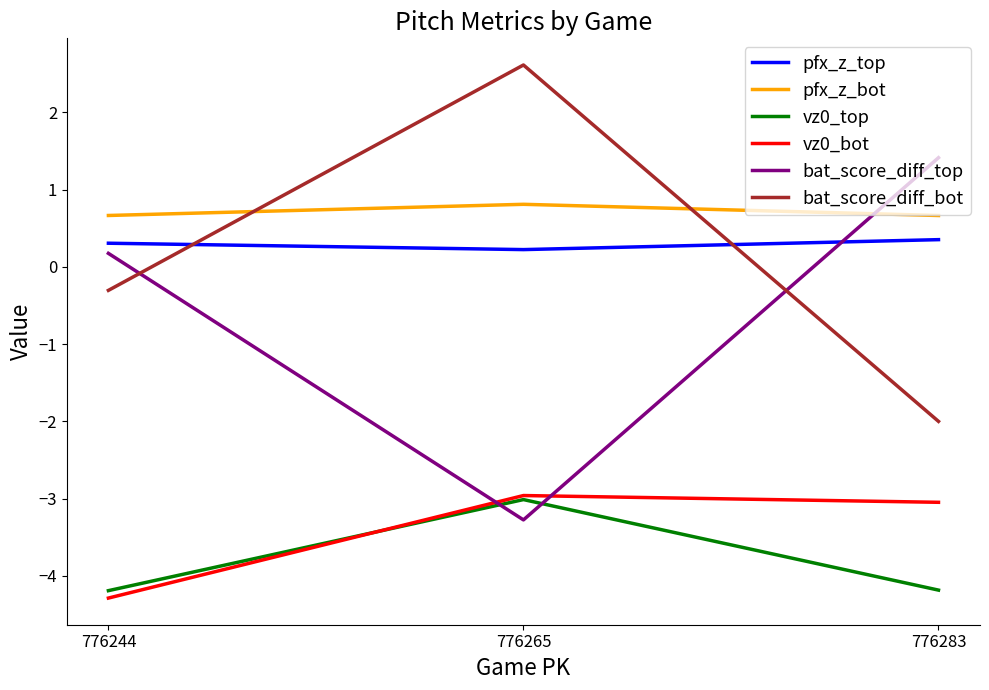

What is the difference between the highest and lowest values at 776244?

5.0